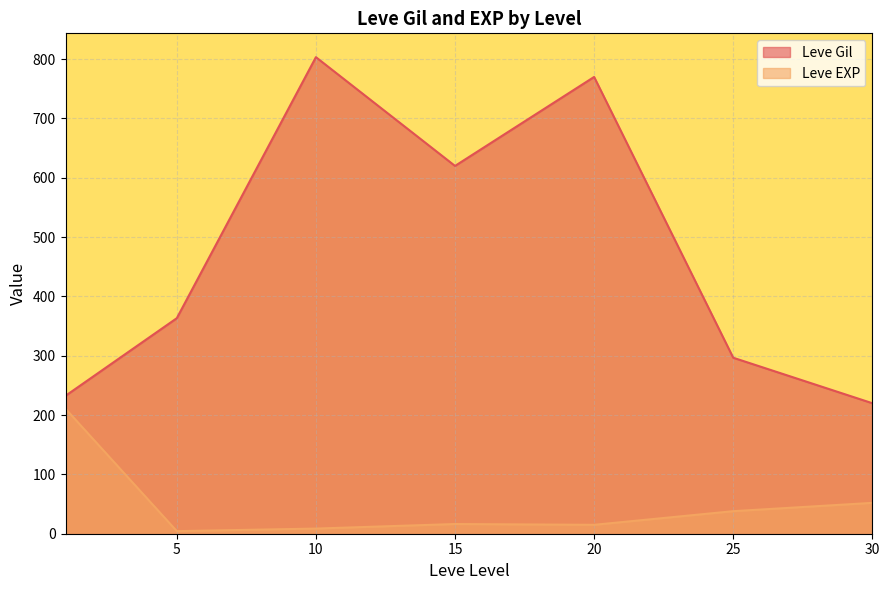

After their last crossing, which series has the higher values: Leve Gil or Leve EXP?

Leve Gil